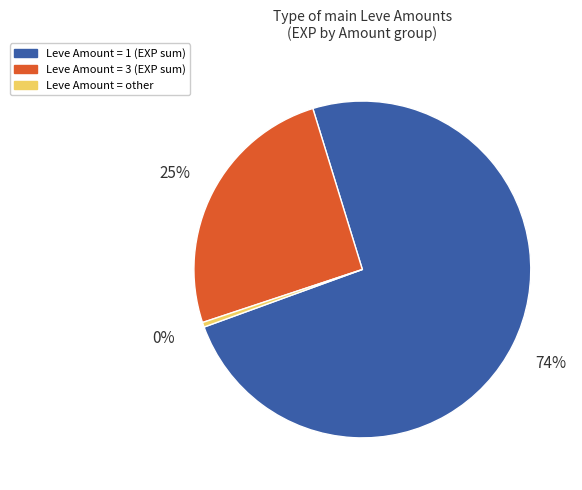

To the nearest percent, what is the average slice percentage?

33%